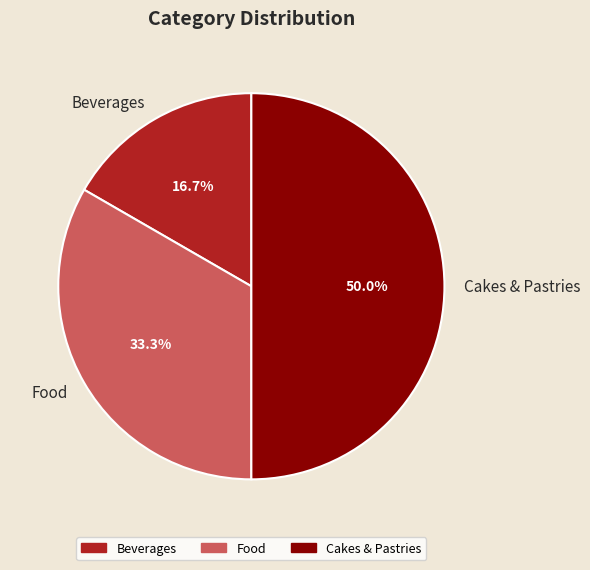

To the nearest percent, what portion does Food represent?

33%